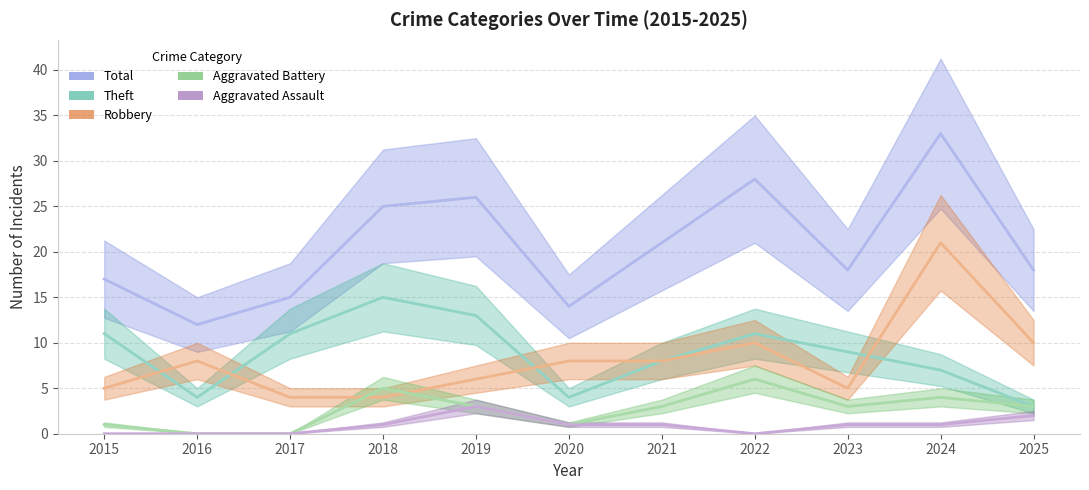

True or false: Aggravated Assault and Aggravated Battery intersect in this chart.

False